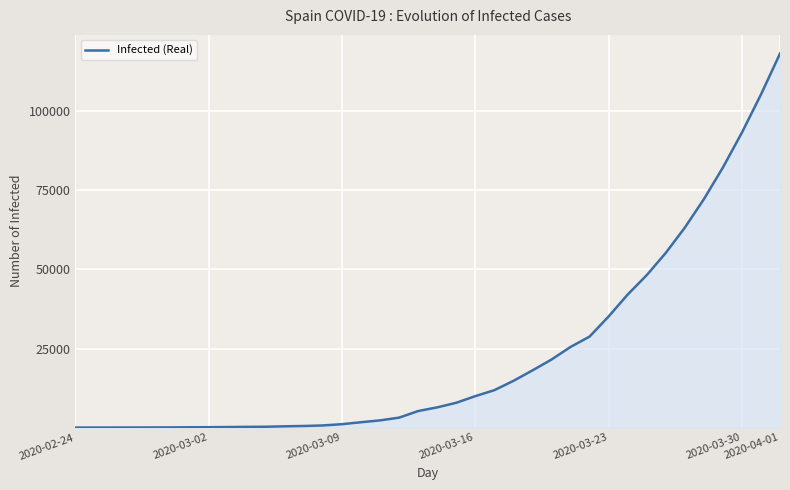

What is the greatest value displayed?

118261